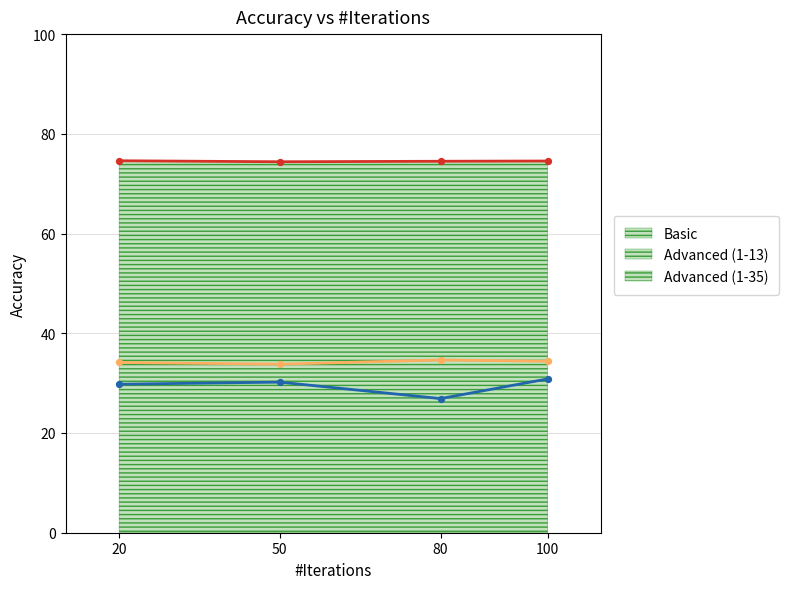

Which series has the largest total across all categories?

Advanced (1-35)